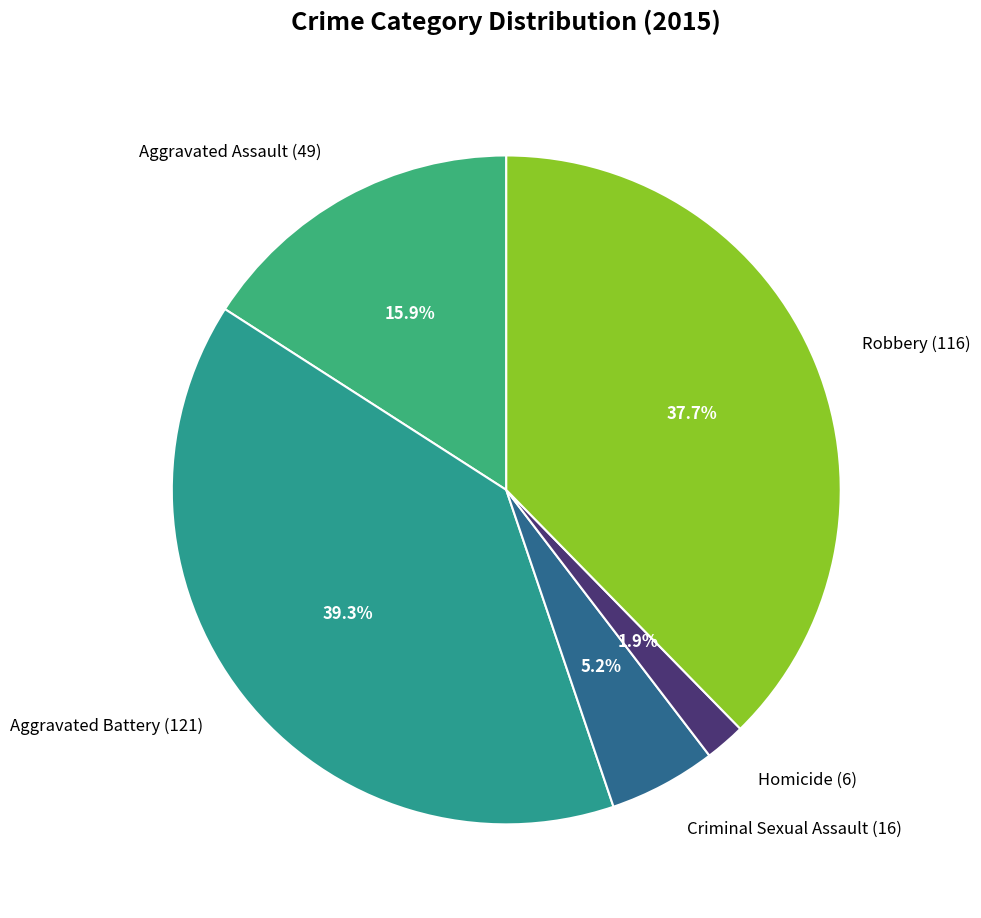

To the nearest percent, what portion does Criminal Sexual Assault represent?

5%